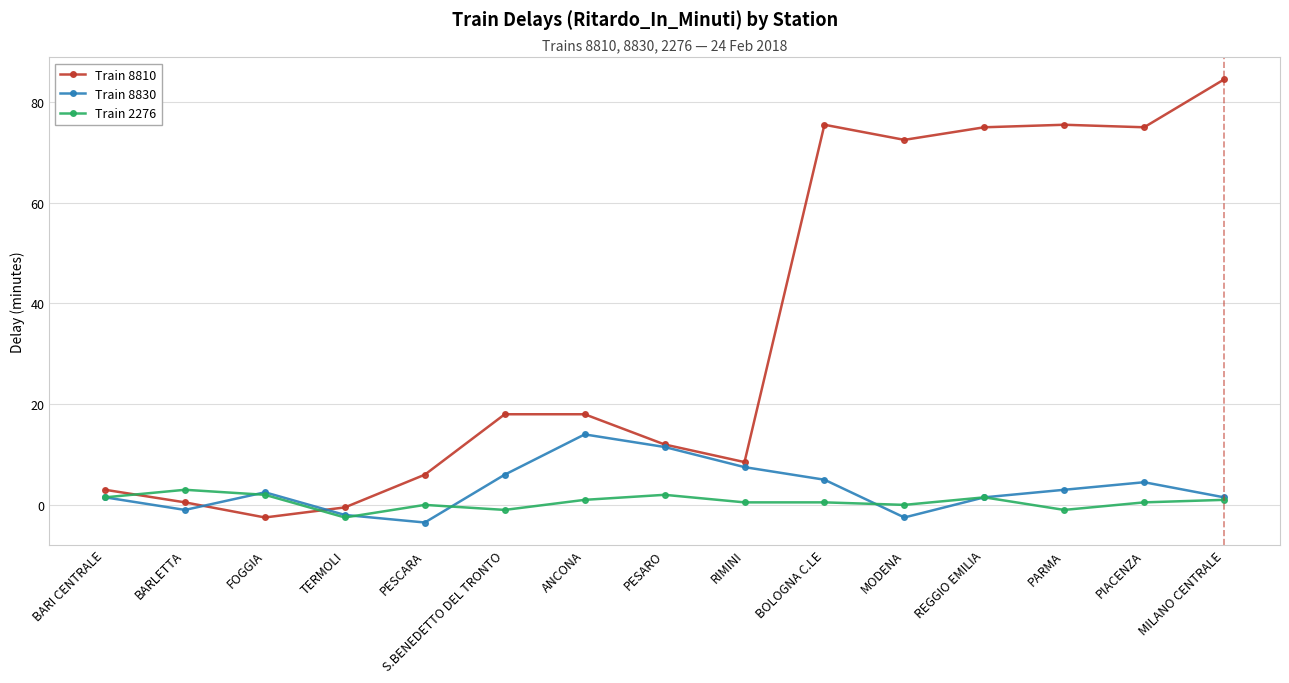

How many positive values does the Train 8810 series have?

13